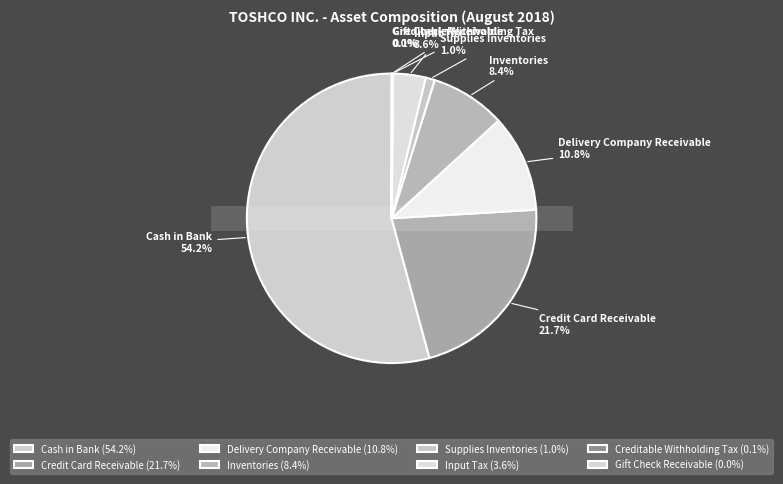

The Input Tax slice represents 4% of the pie. True or false?

True